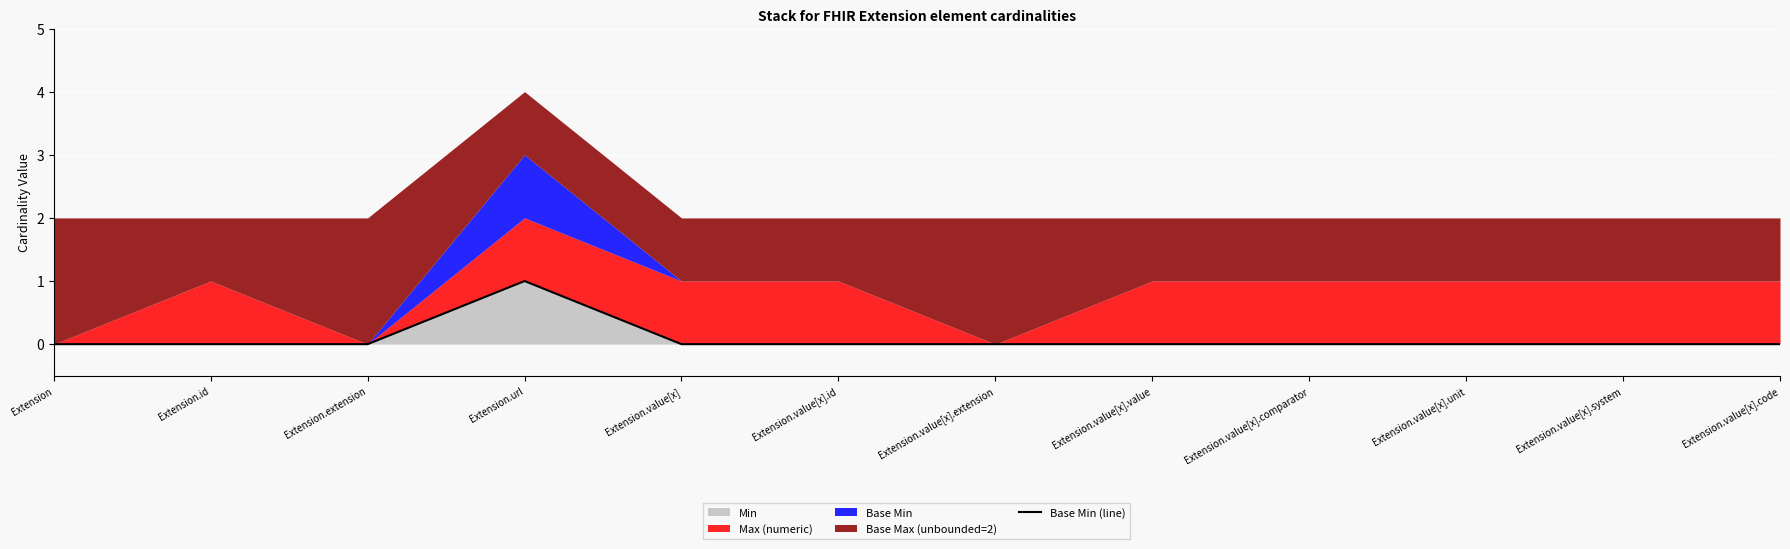

Reading left to right, transcribe all the data shown in this chart.

Extension=0	Extension.id=0	Extension.extension=0	Extension.url=1	Extension.value[x]=0	Extension.value[x].id=0	Extension.value[x].extension=0	Extension.value[x].value=0	Extension.value[x].comparator=0	Extension.value[x].unit=0	Extension.value[x].system=0	Extension.value[x].code=0